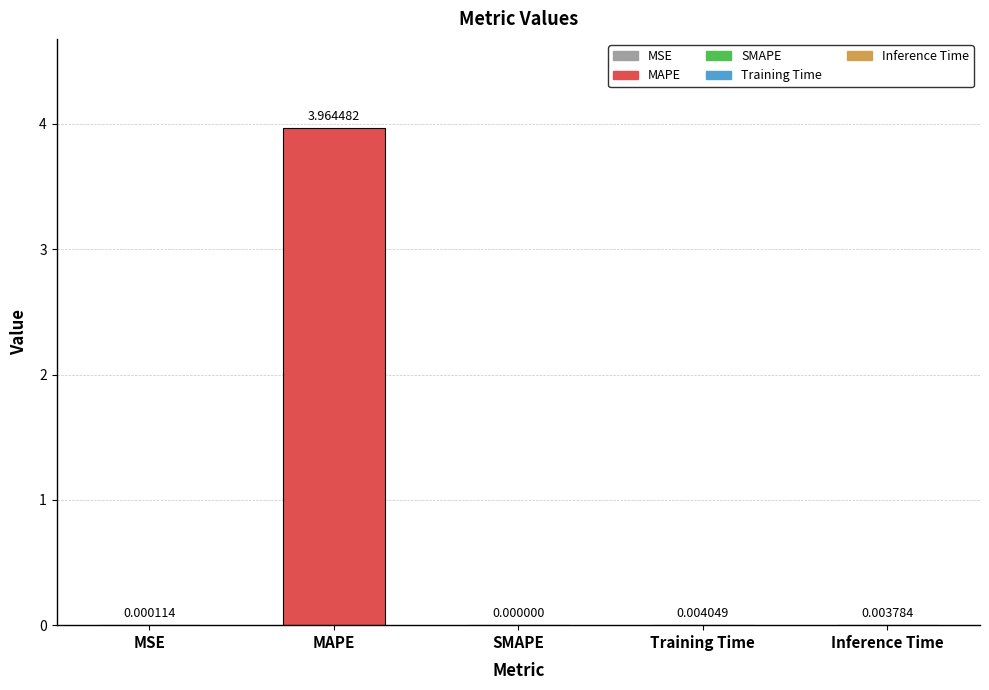

Which has a higher value, MSE or MAPE?

MAPE